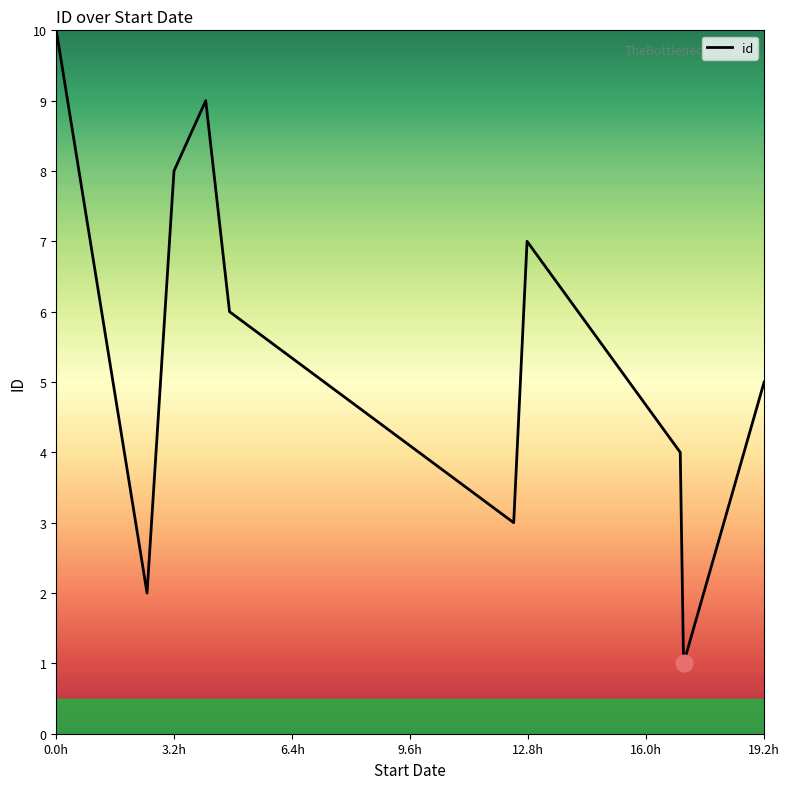

What is the difference between the maximum and minimum values?

9